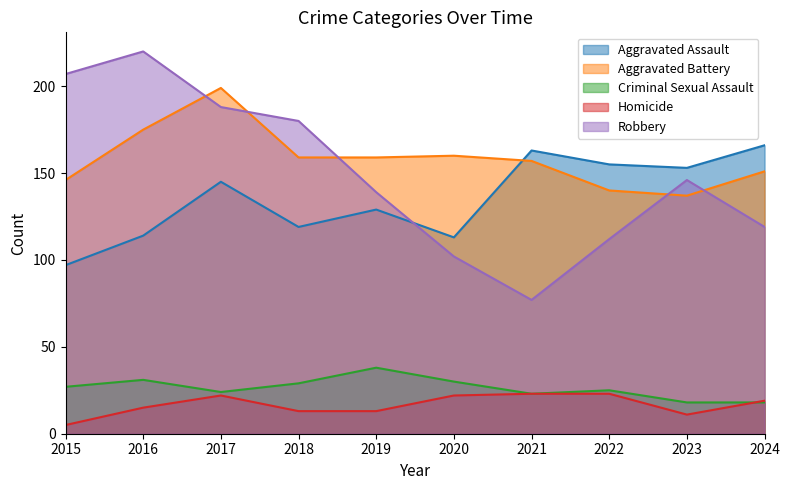

True or false: Robbery has more than 2 interior local peaks.

False